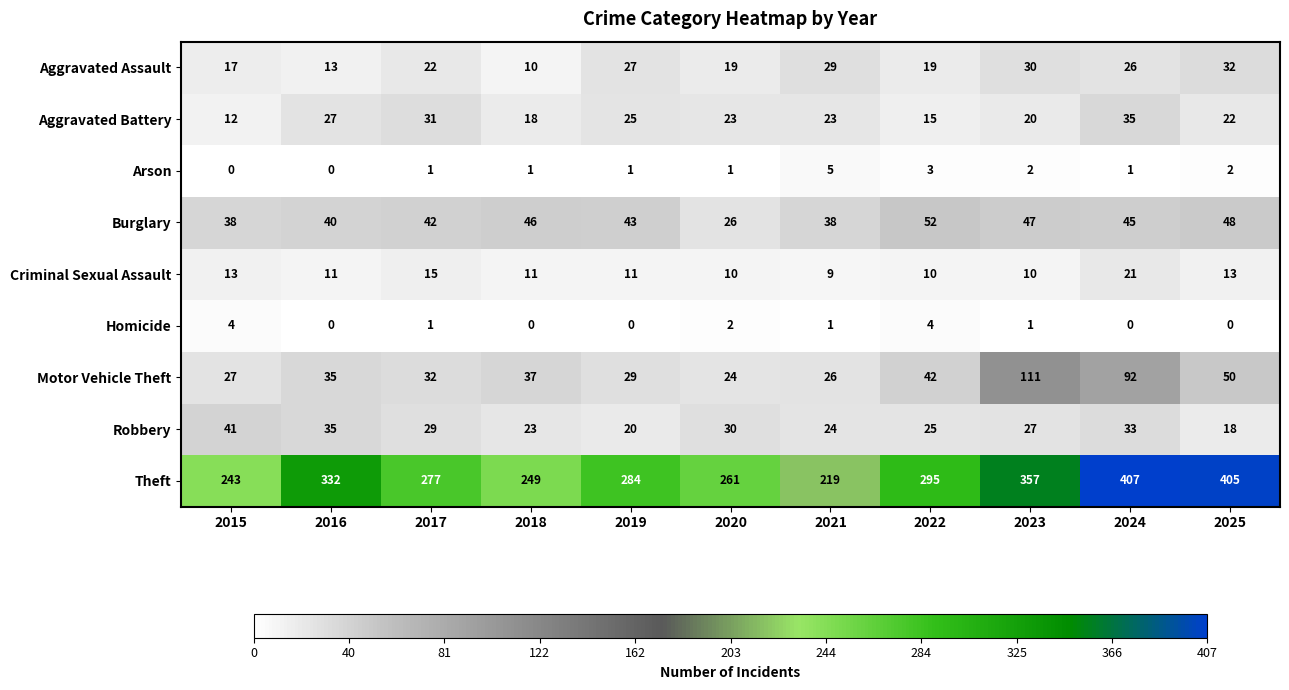

Is the value of Aggravated Battery at 2020 greater than the value of Burglary at 2016?

No